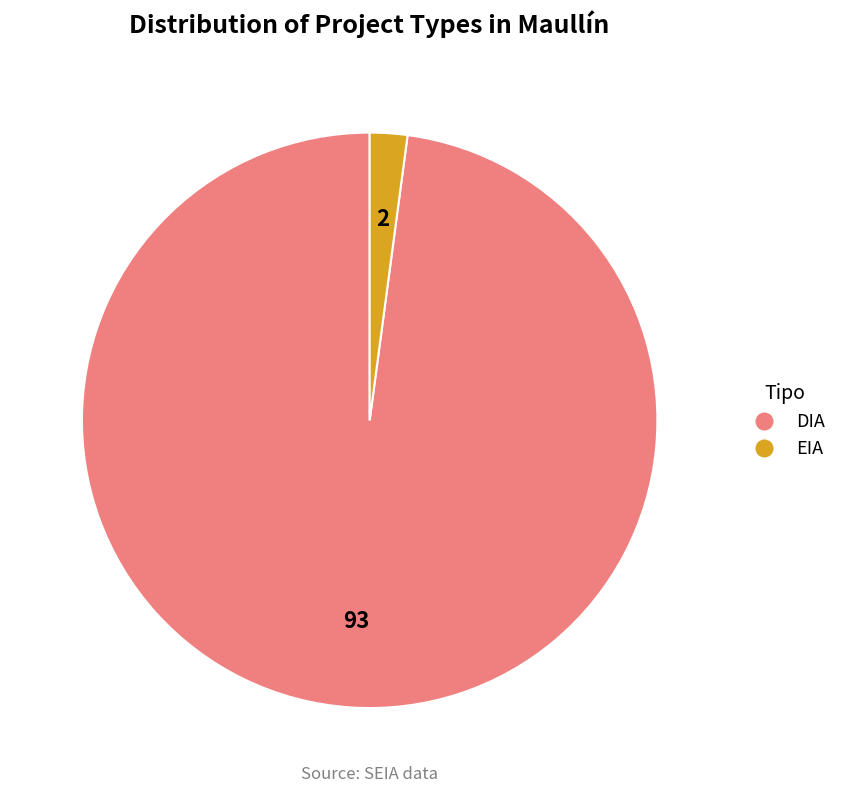

Is there any slice that represents more than half of the pie?

Yes